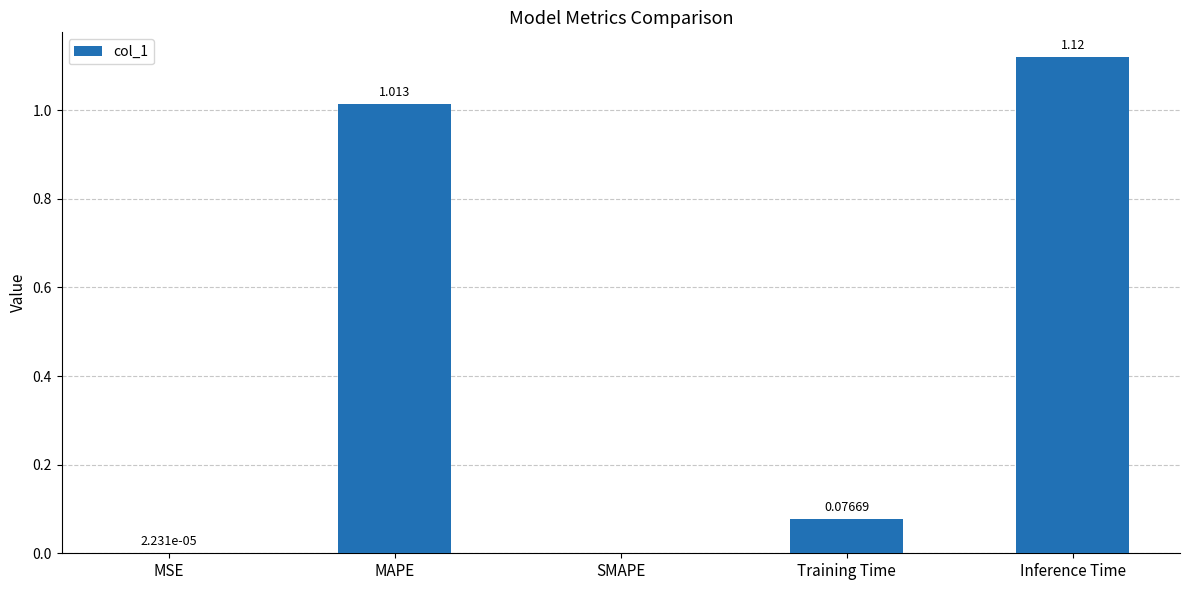

How many data points does each series have?

5